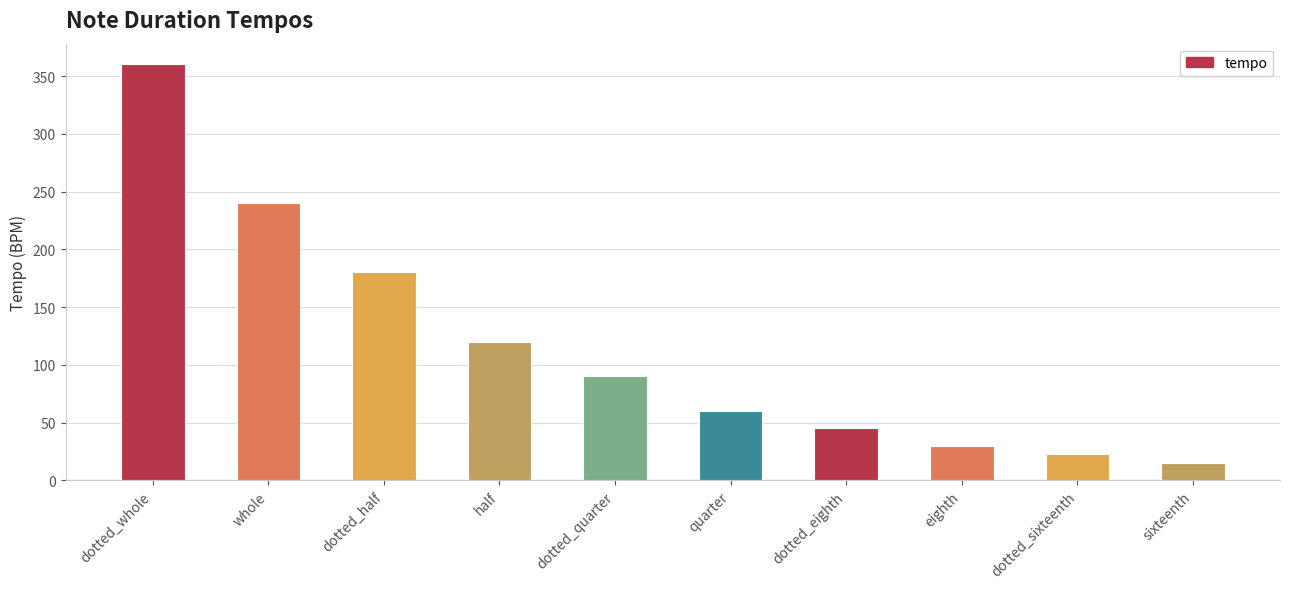

Count the number of categories in the chart.

10